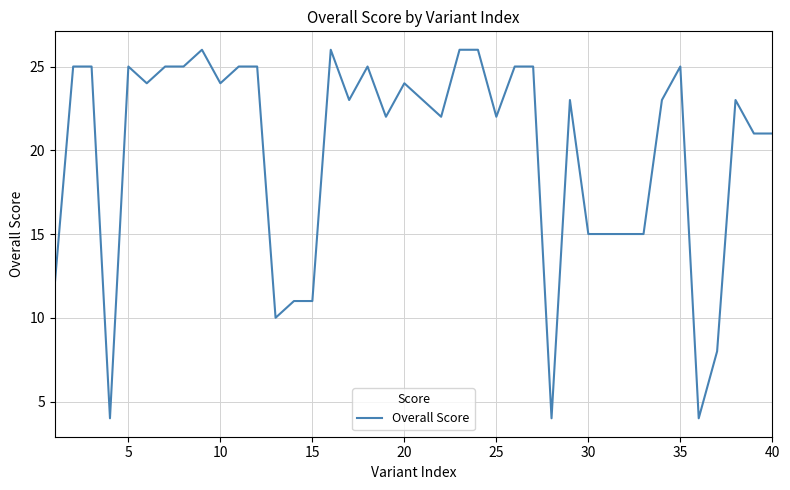

What is the smallest value displayed?

4